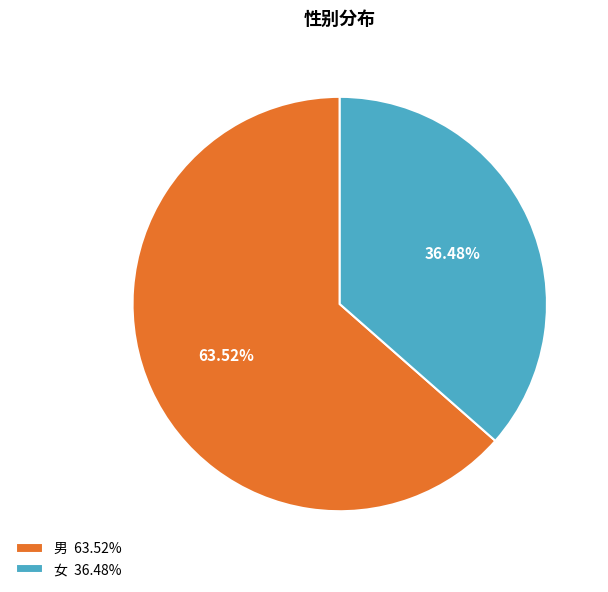

What portion of the pie excludes 女?

63.5%